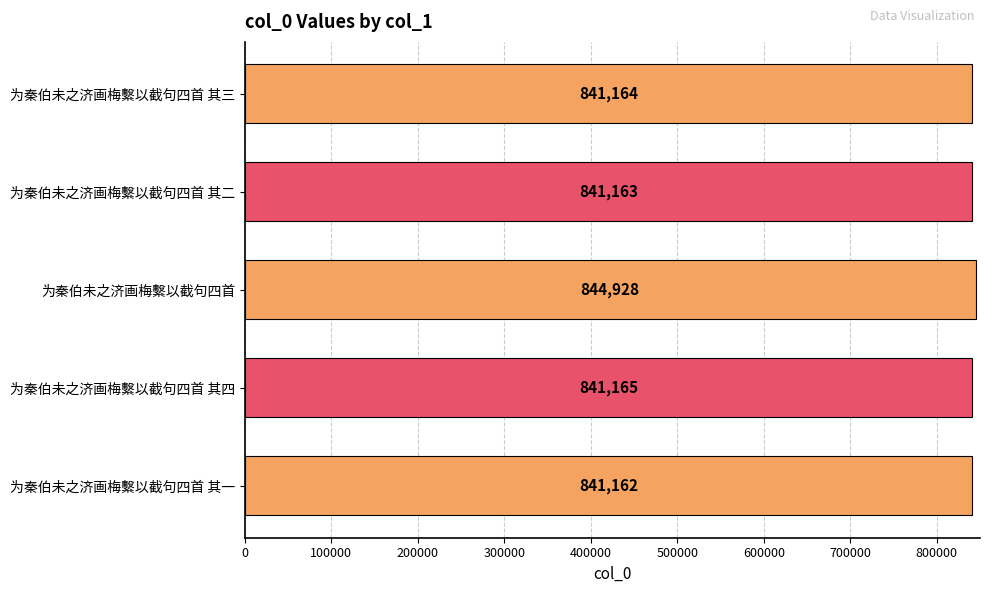

What is the change in value from 为秦伯未之济画梅繫以截句四首 其三 to 为秦伯未之济画梅繫以截句四首 其四?

+1